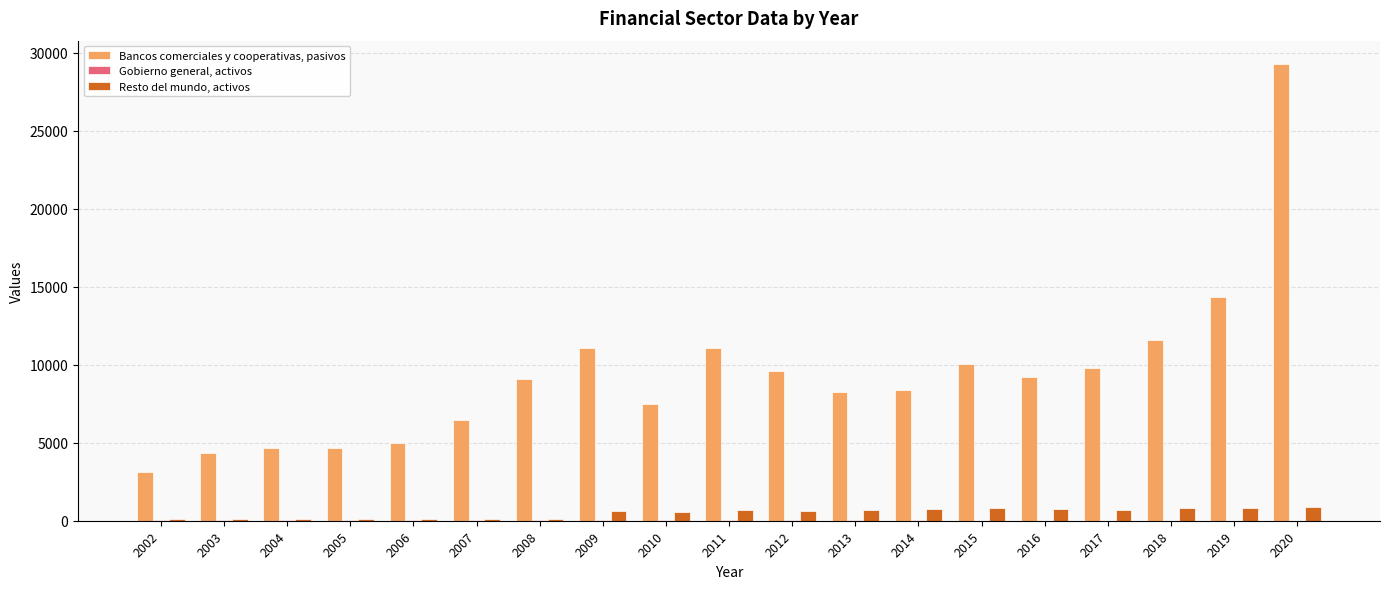

True or false: Resto del mundo, activos has a value of 792 at 2018.

True